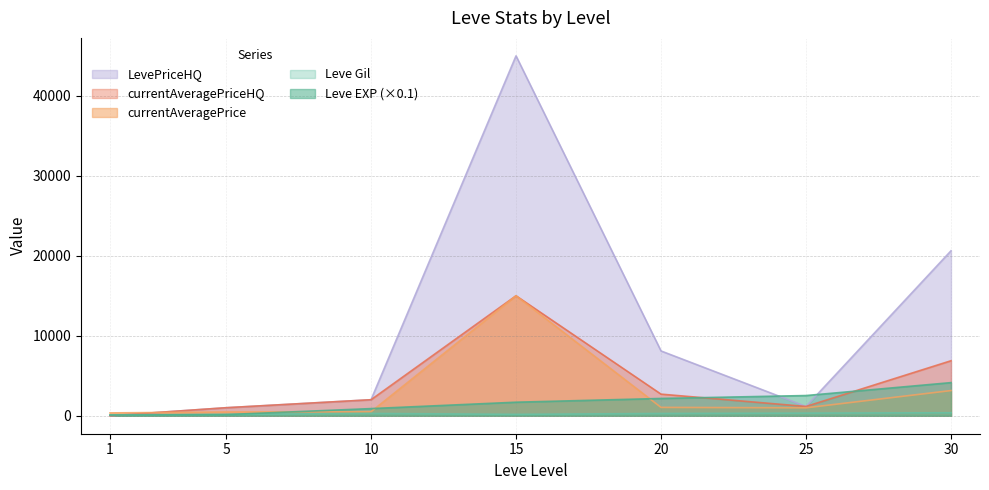

Reading left to right, what are all the values shown in this chart?

Leve EXP: 80.0	142.0	893.0	1692.0	2160.0	2525.0	4141.0
Leve Gil: 113.0	169.0	284.0	174.0	281.0	326.0	372.0
currentAveragePrice: 354.4	466.2	503.6	15000.0	1044.3	992.5	3148.0
currentAveragePriceHQ: 0.0	1000.5	2000.0	15000.0	2700.0	1156.8	6875.0
LevePriceHQ: 0.0	1000.5	2000.0	45000.0	8100.0	1156.8	20625.0